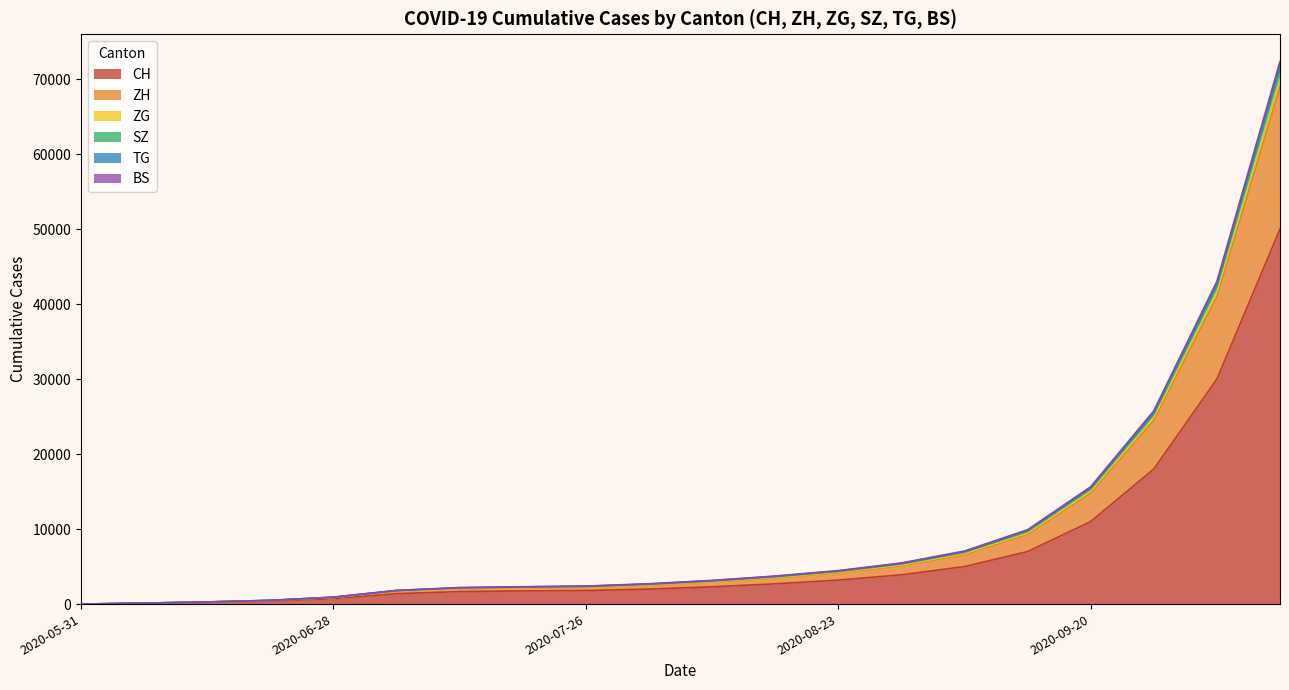

Between 2020-06-21 and 2020-08-30, which series saw the biggest shift?

CH